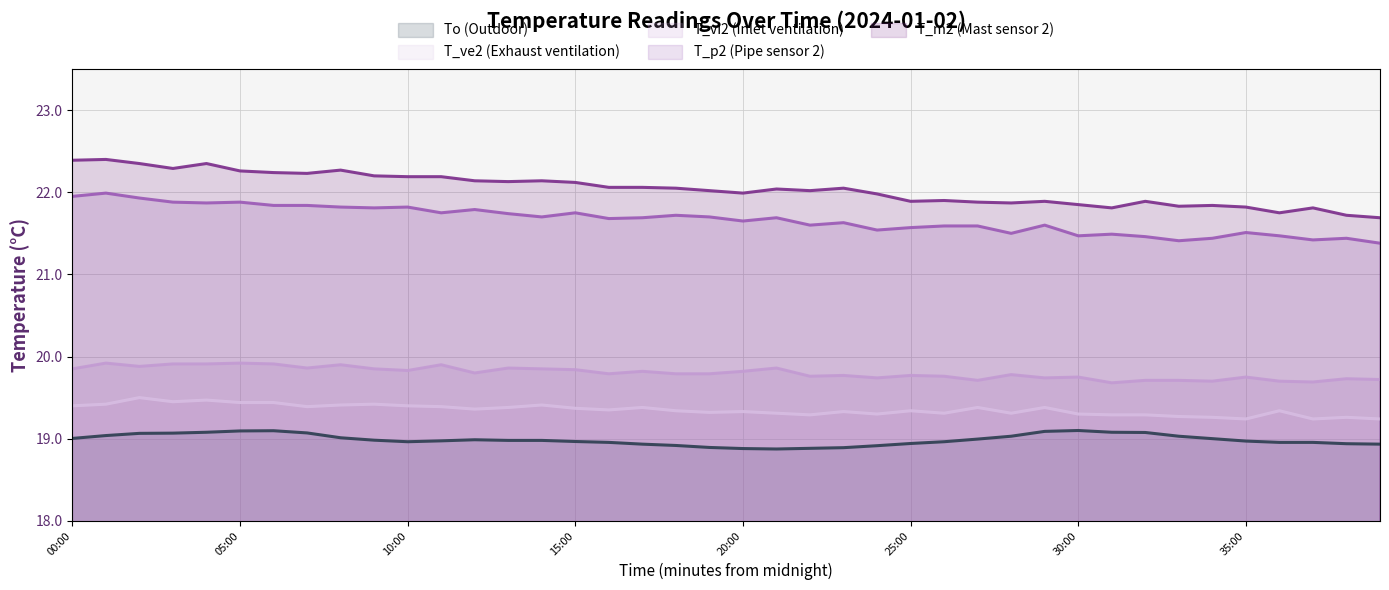

What is the label of the 21st point from the left?

20:00